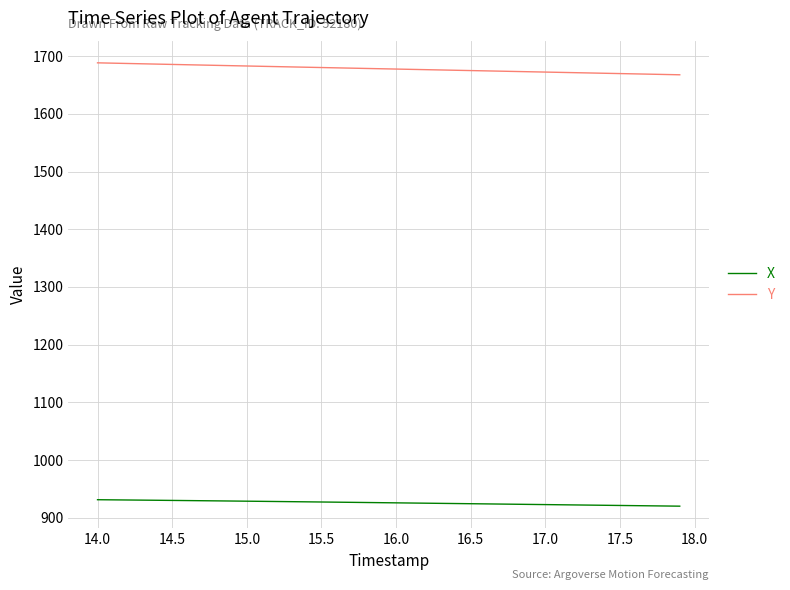

Rank the series by their maximum value, from highest to lowest.

Y, X